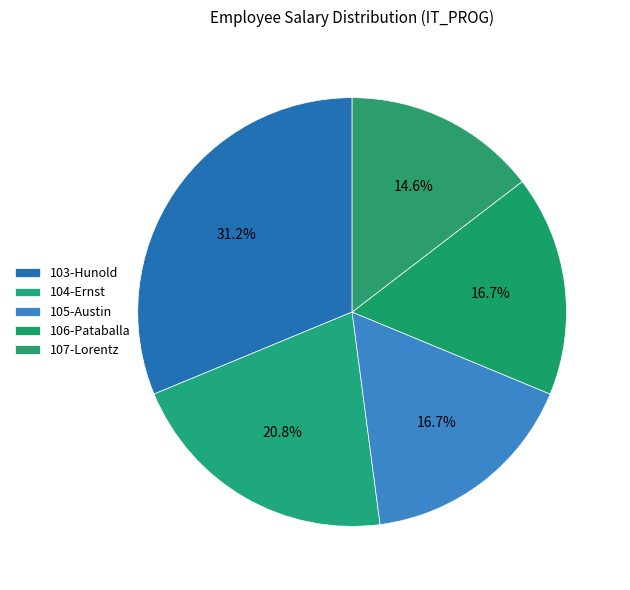

To the nearest percent, what is the difference between the largest and smallest slice percentages?

17%